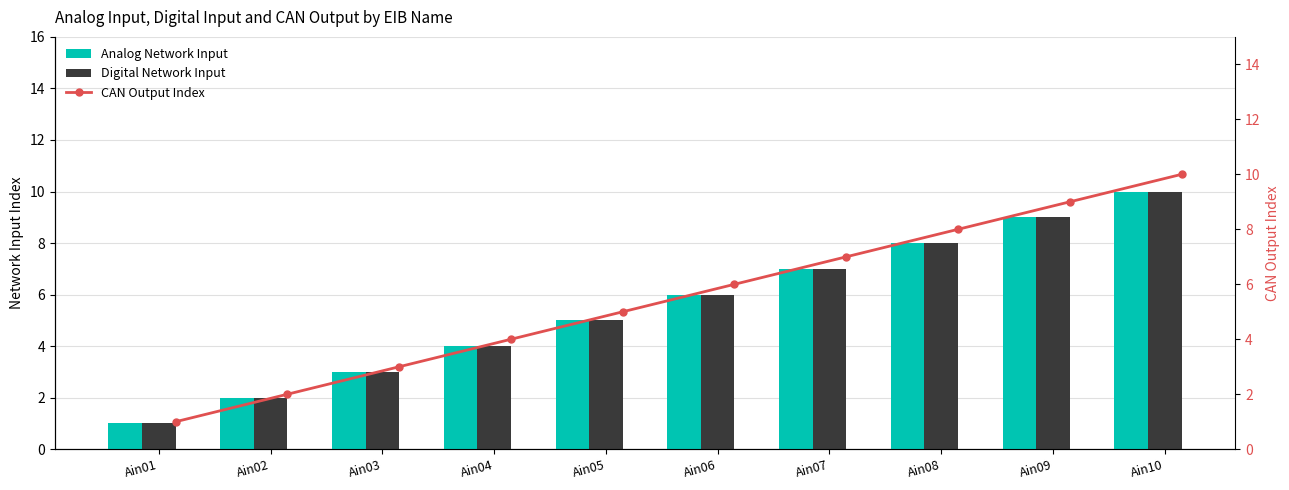

At which category is the sum across all series the highest?

Ain10